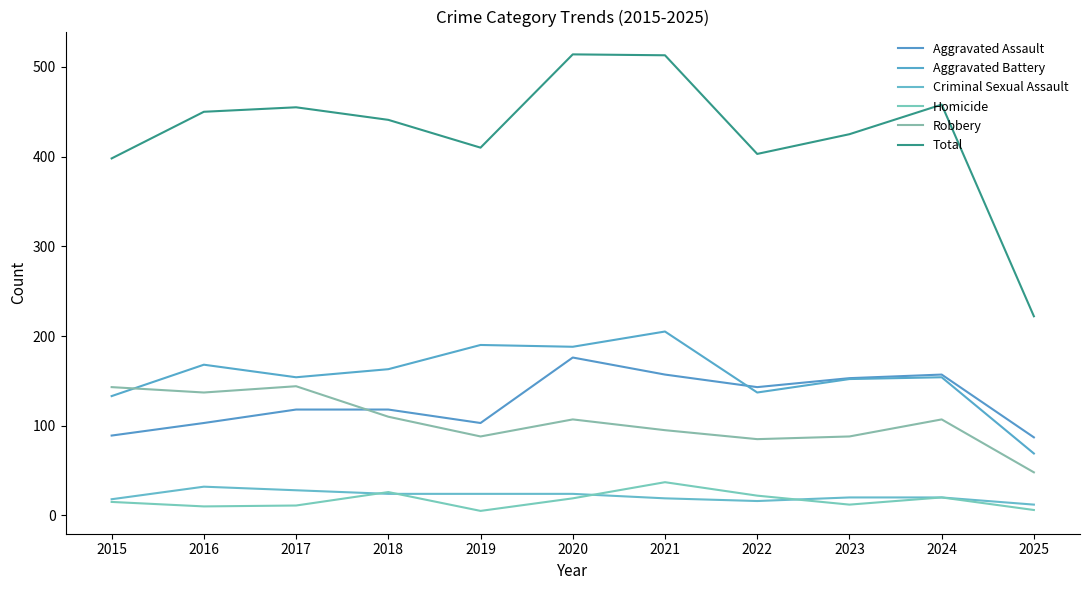

At which label does Aggravated Battery reach its minimum?

2025